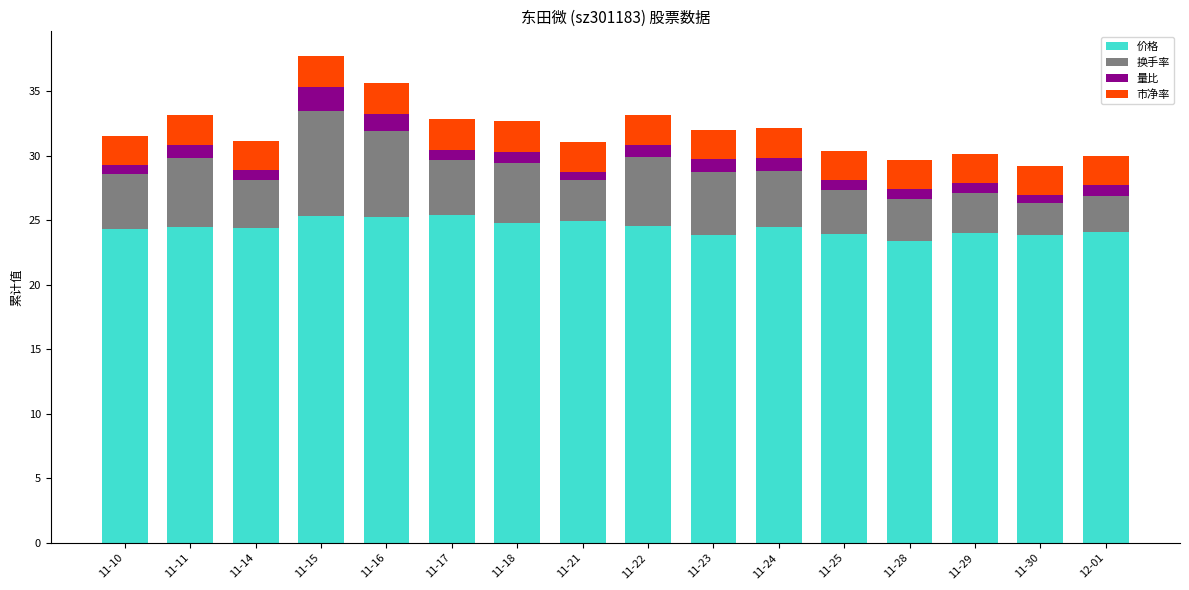

What is the difference between the maximum and minimum values in the 价格 series?

2.0